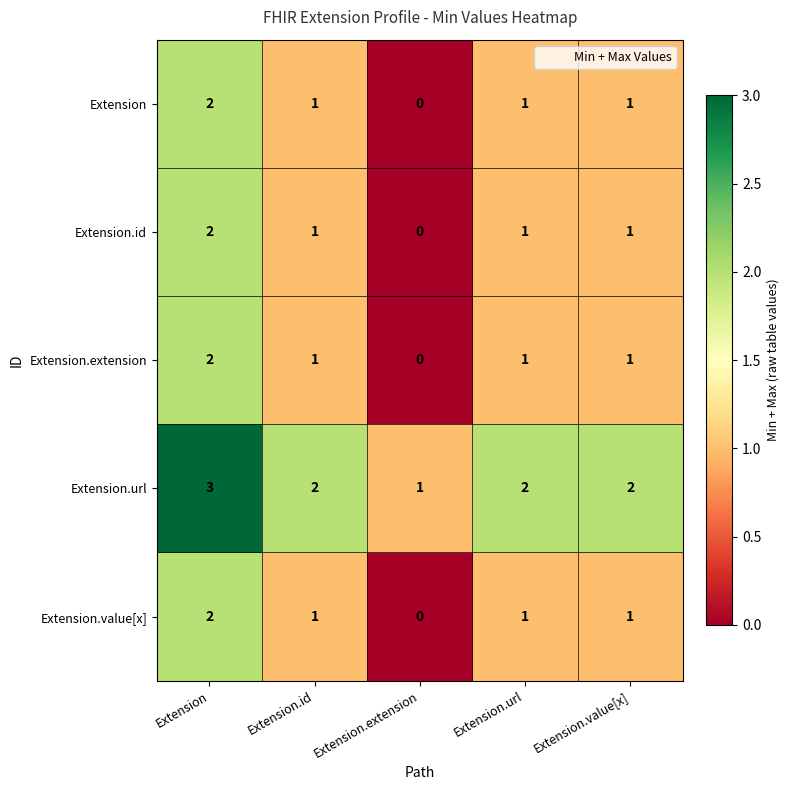

The Extension.value[x] series shows -1 at Extension.extension. True or false?

False